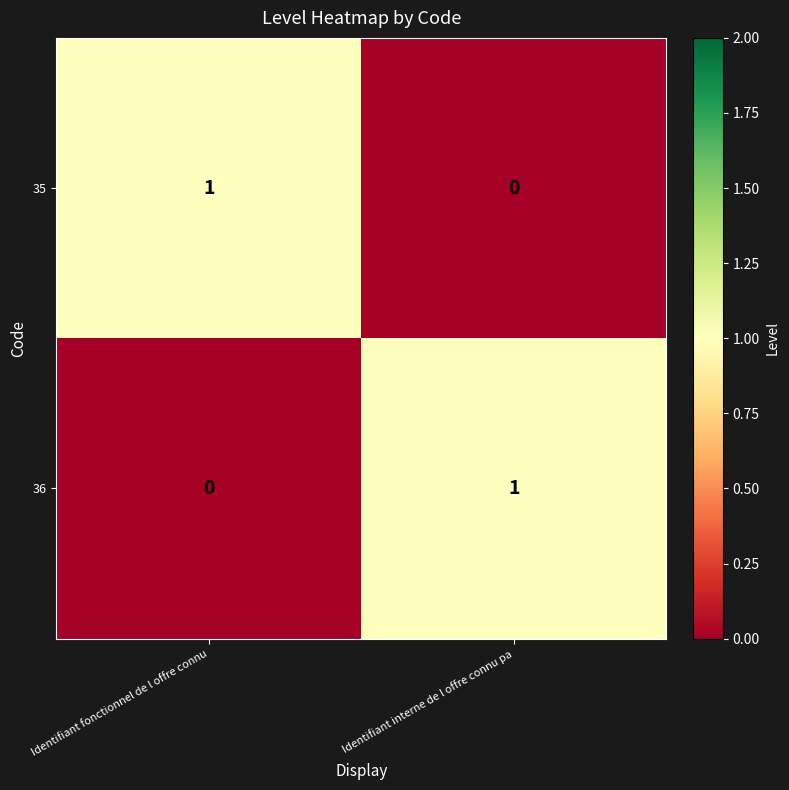

The value of 35 at Identifiant interne de l offre connu pa is 0. True or false?

True